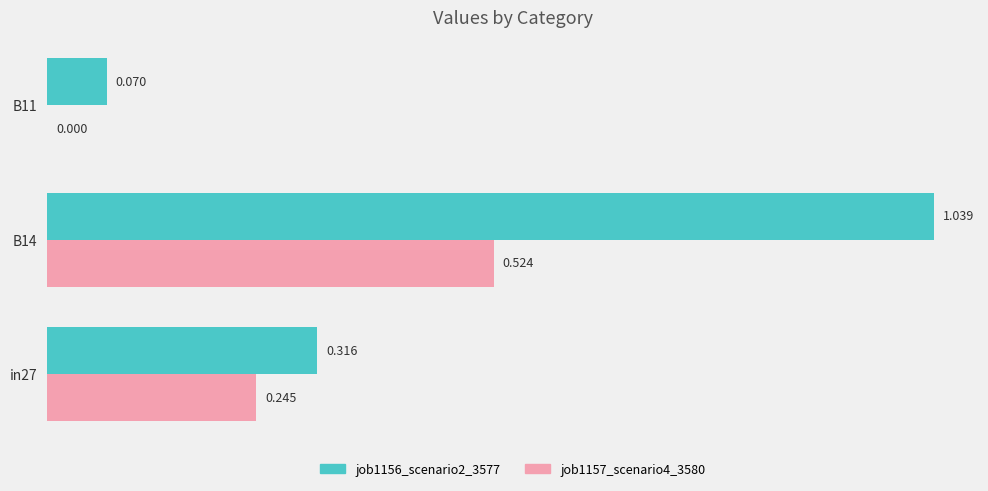

Is the value of job1156_scenario2_3577 at B14 greater than the value of job1157_scenario4_3580 at in27?

Yes